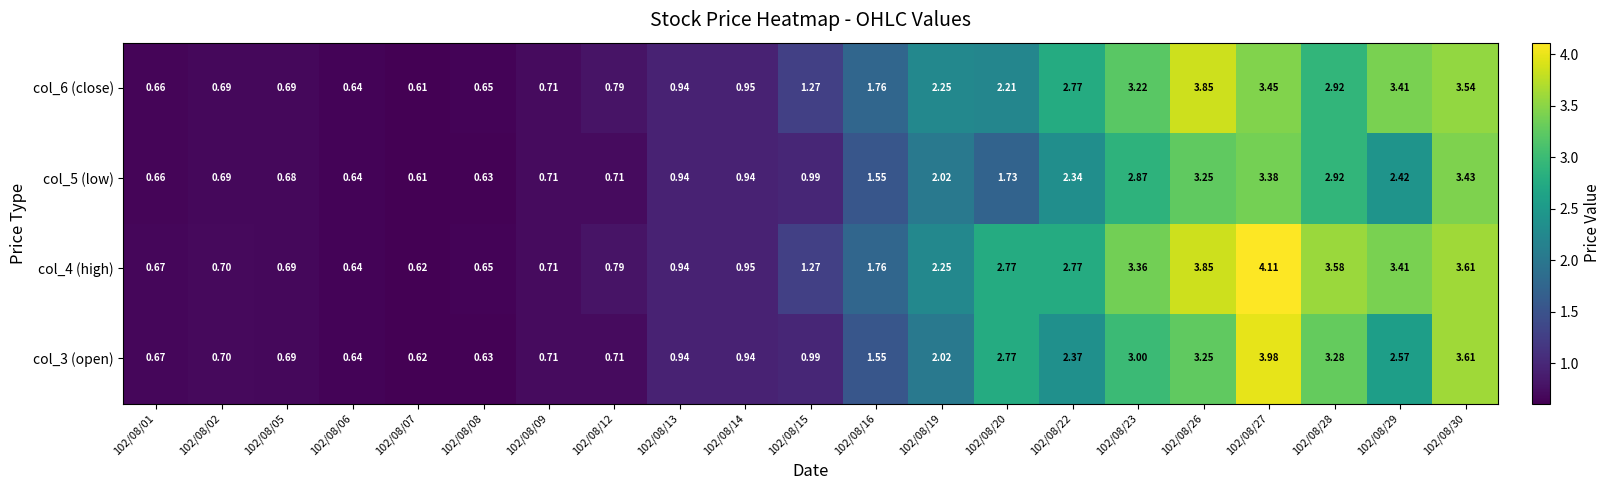

Is the value of col_3 (open) at 102/08/27 greater than the value of col_6 (close) at 102/08/14?

Yes